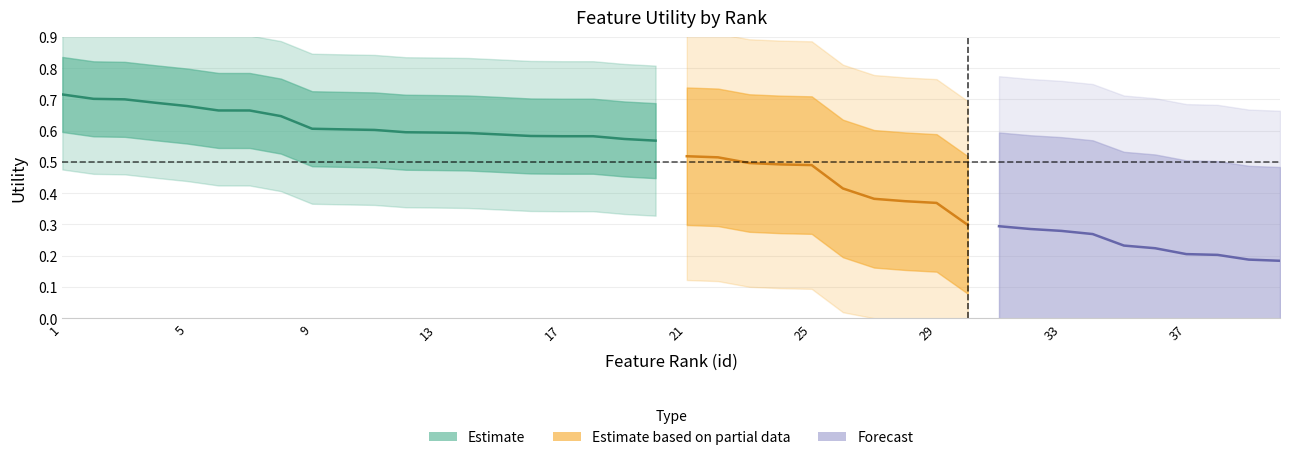

Does the chart display data point markers on the line(s)?

No